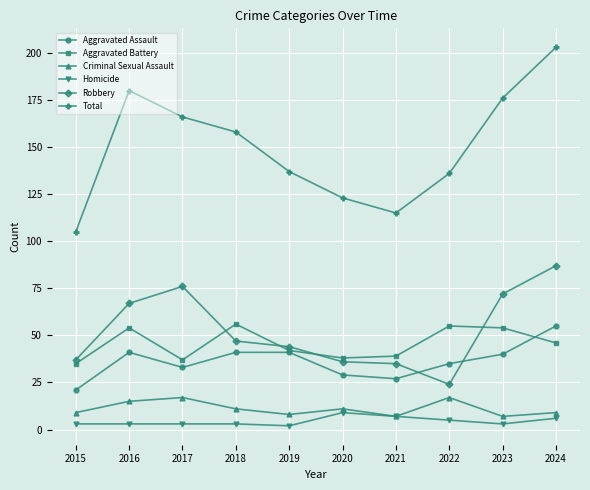

The value of Aggravated Battery at 2015 is 35. True or false?

True